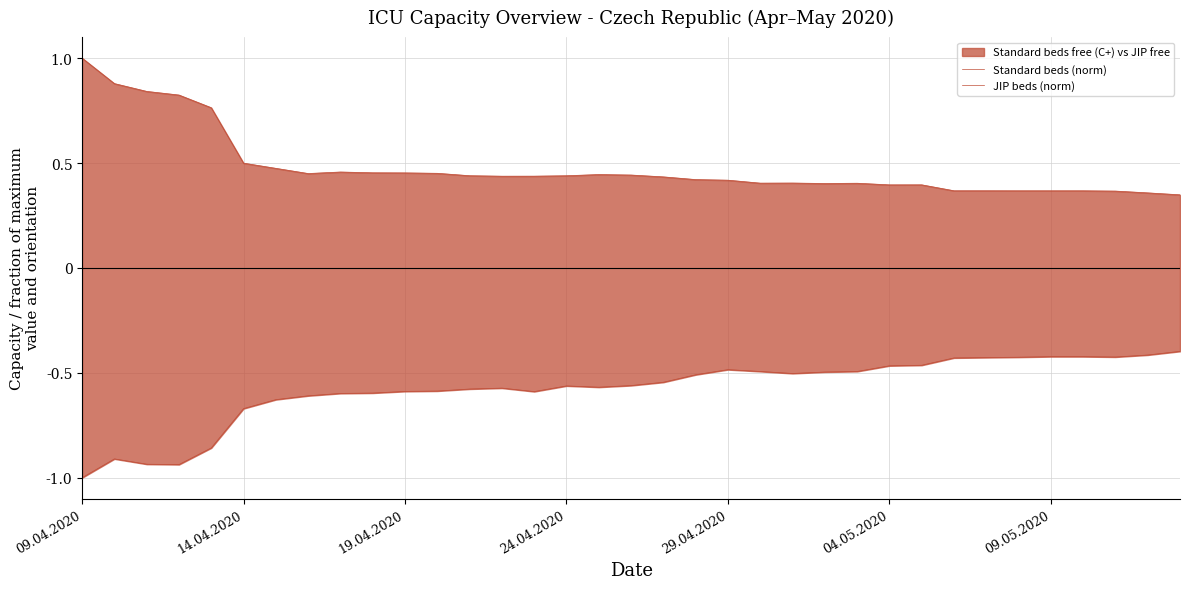

What is the total value across all series at 27?

-0.1